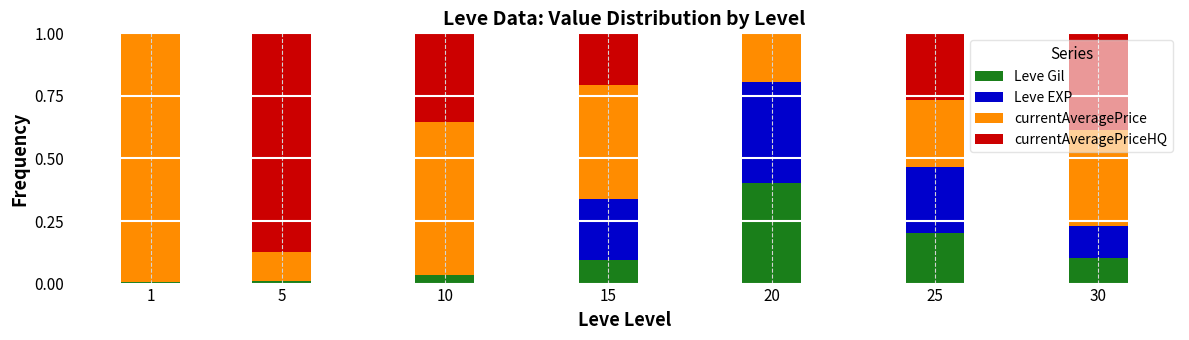

Which category has the highest value in the Leve Gil series?

20